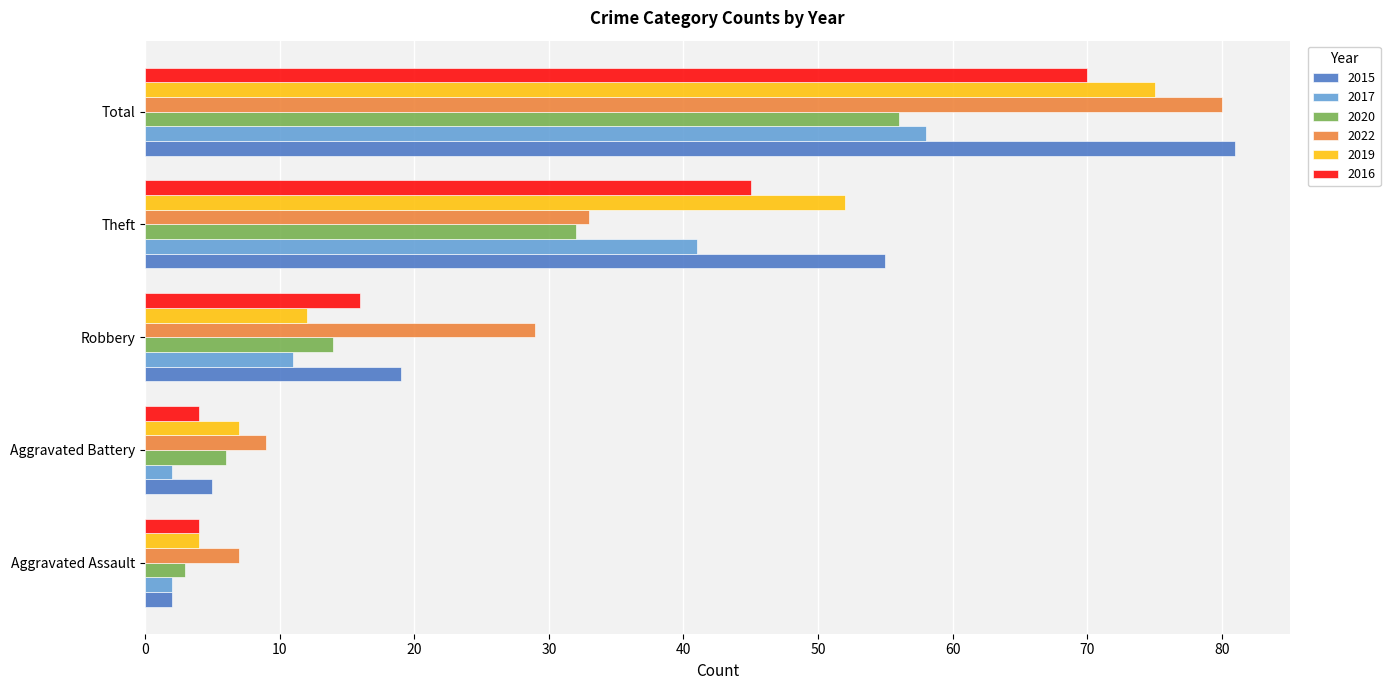

The 2022 series shows 7 at Aggravated Assault. True or false?

True